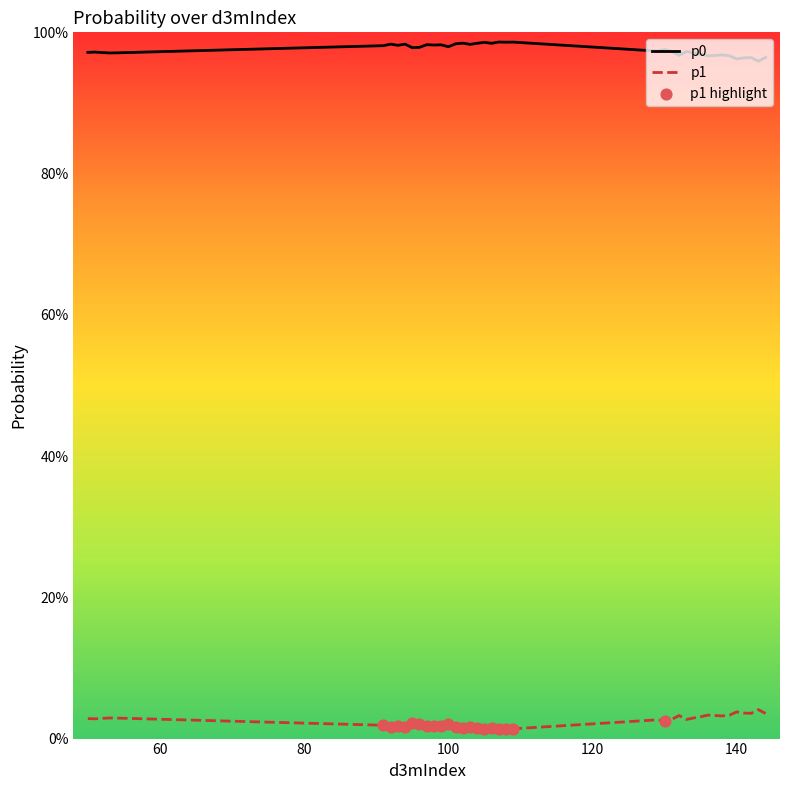

Which series has the largest total across all categories?

p0